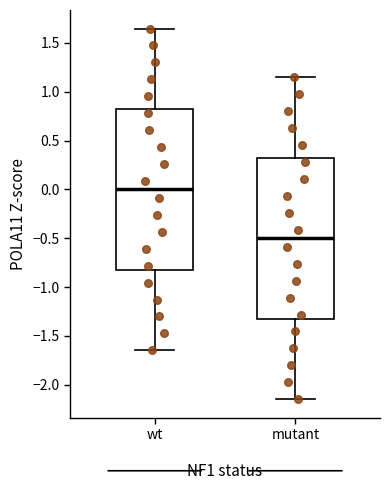

Reading left to right, transcribe this box plot: for each box, give where its median line is, the range the box spans, and where its two whiskers end, as read against the y-axis. The values are not printed on the chart, so give them approximately, as read against the axis.

wt: median 0.00, box -0.80 to 0.80, whiskers -1.65 to 1.65
mutant: median -0.50, box -1.30 to 0.30, whiskers -2.15 to 1.15